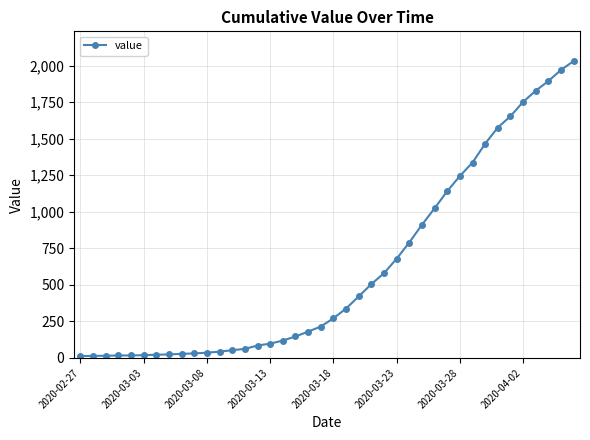

What is the greatest value displayed?

2032